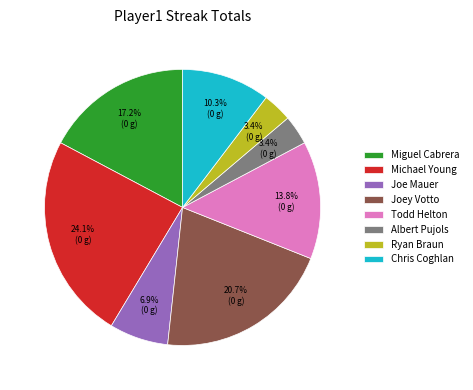

Between Michael Young and Ryan Braun, which is larger?

Michael Young